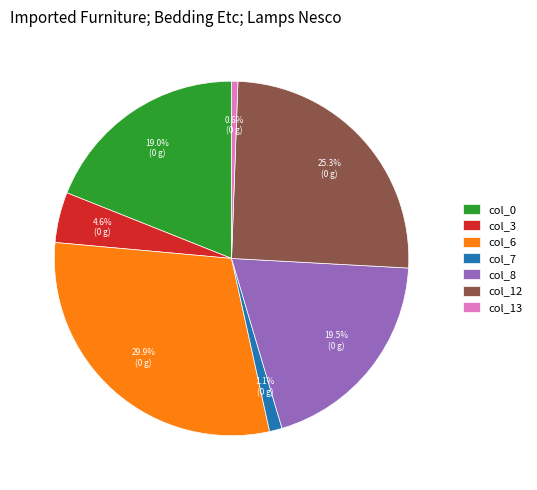

To the nearest percent, what is the average slice percentage?

14%